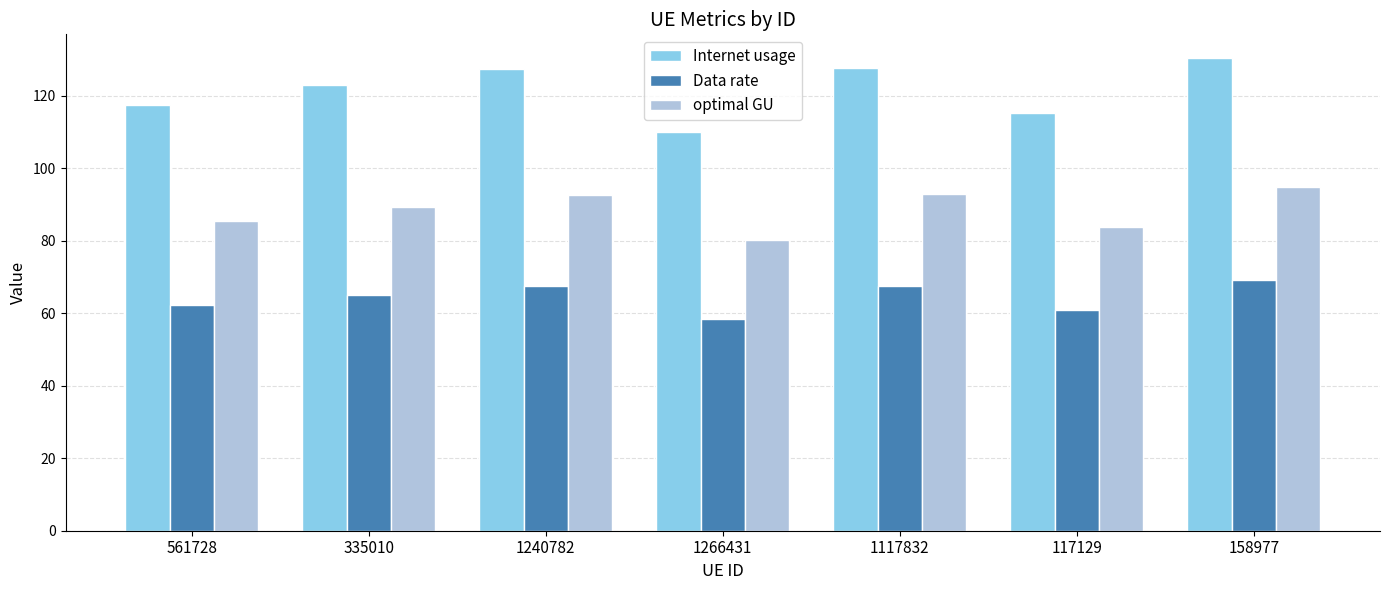

What is the value of the Data rate bar at the 3rd from the left?

67.4